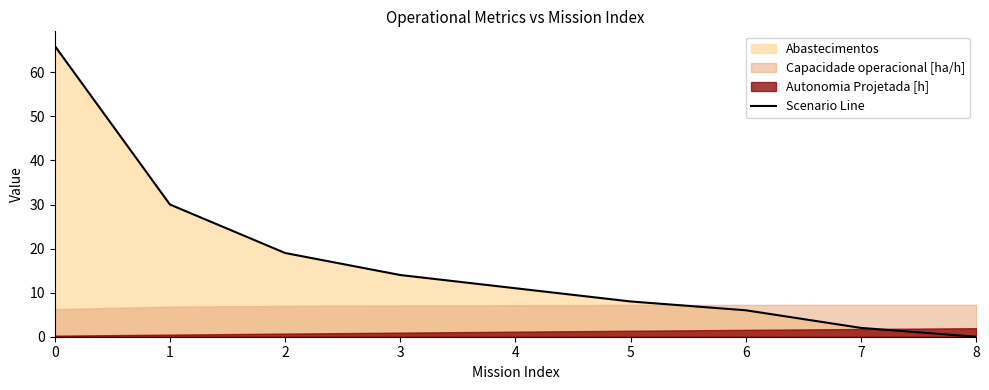

Does the chart display data point markers on the line(s)?

No